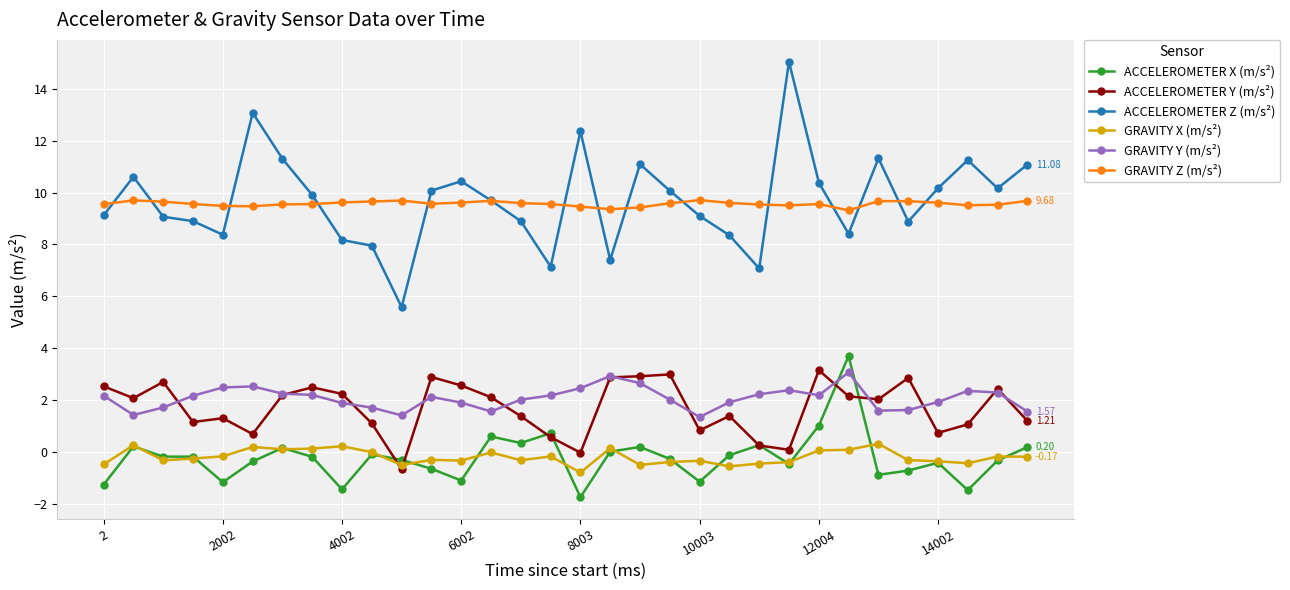

Which series has the widest spread of values?

ACCELEROMETER Z (m/s²)